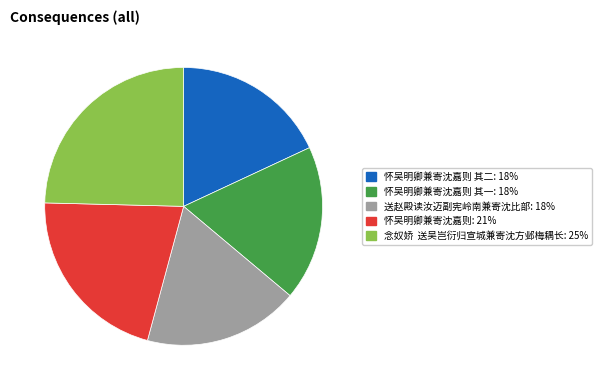

Is there any slice that represents more than half of the pie?

No